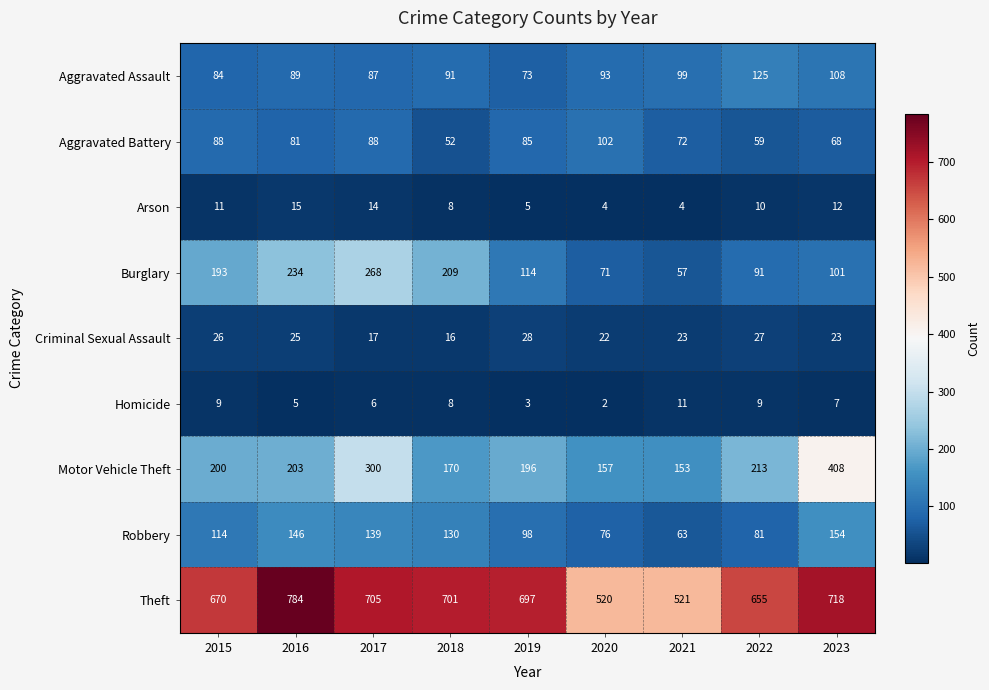

How many distinct data groups are displayed?

9